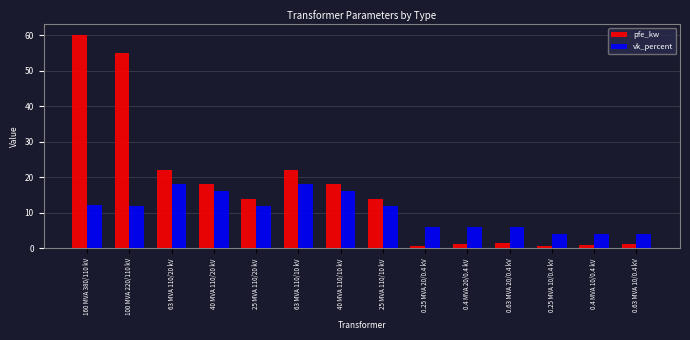

The value of pfe_kw at 40 MVA 110/10 kV is 11.9. True or false?

False